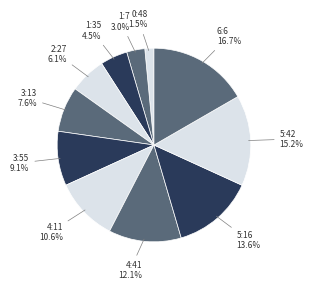

How many segments does this pie chart have?

11